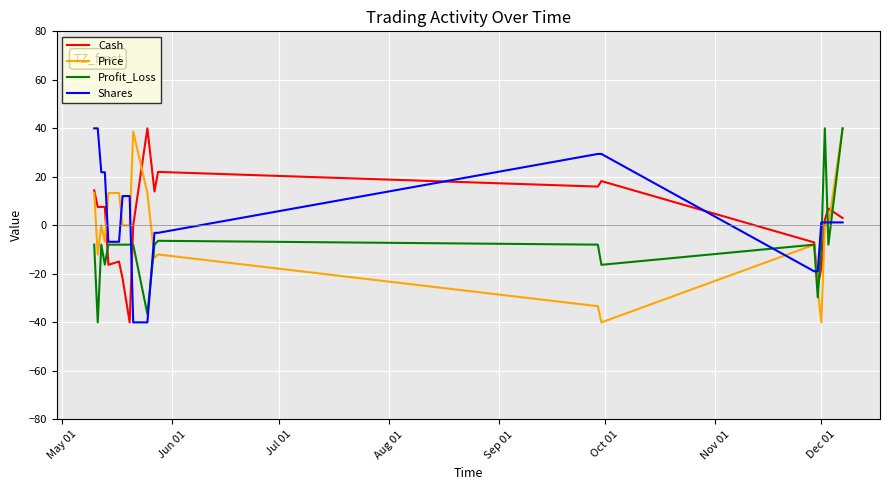

What is the minimum value for Cash?

-40.0